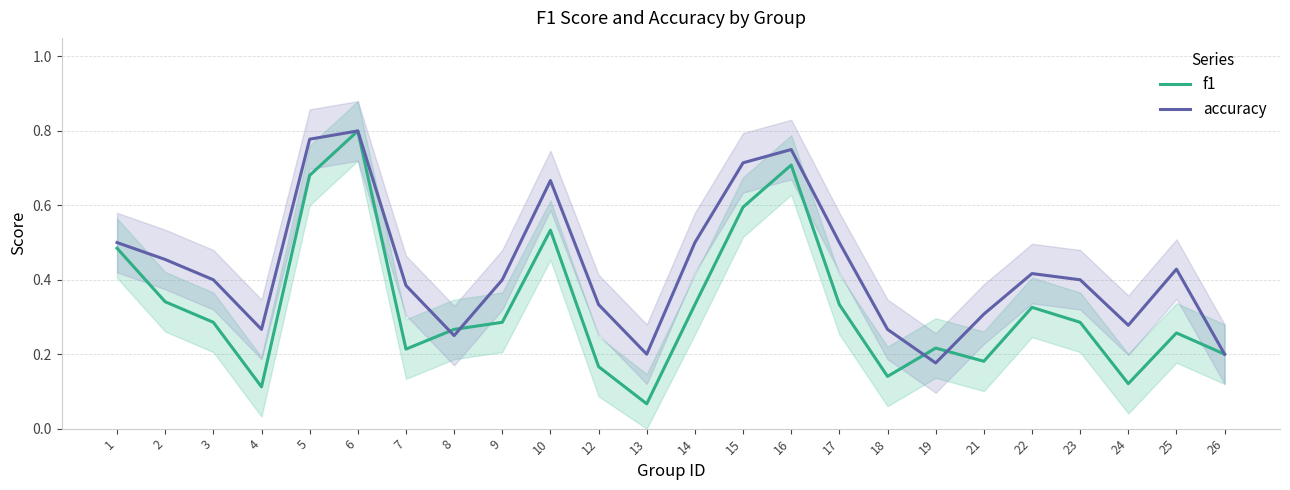

List the series in order of their peak value, lowest first.

f1, accuracy